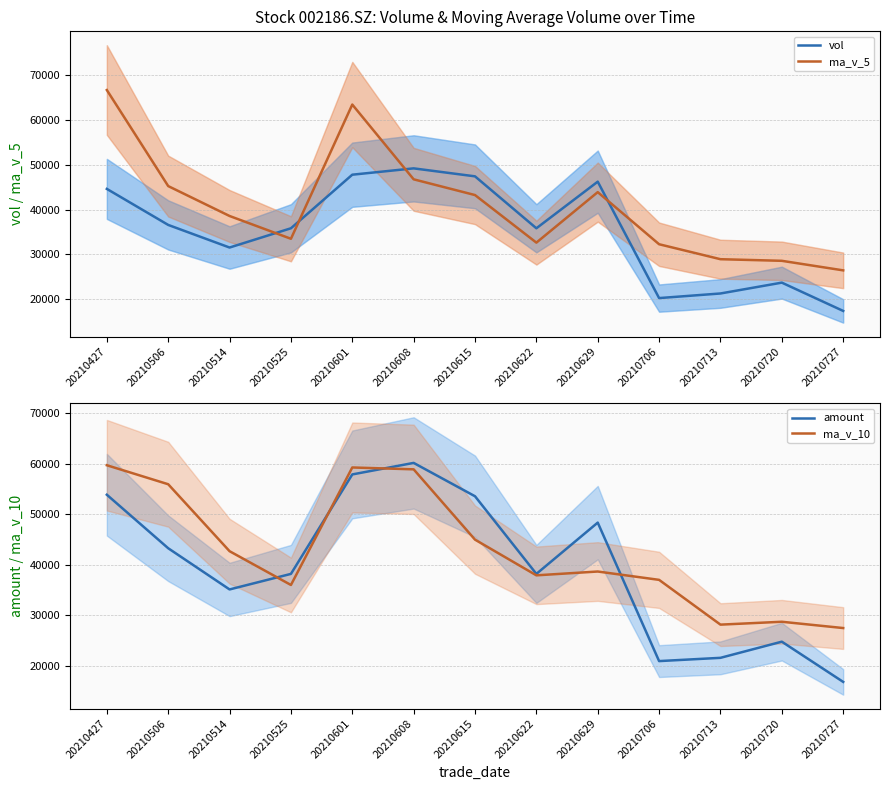

How many times do ma_v_10 and vol cross each other?

4